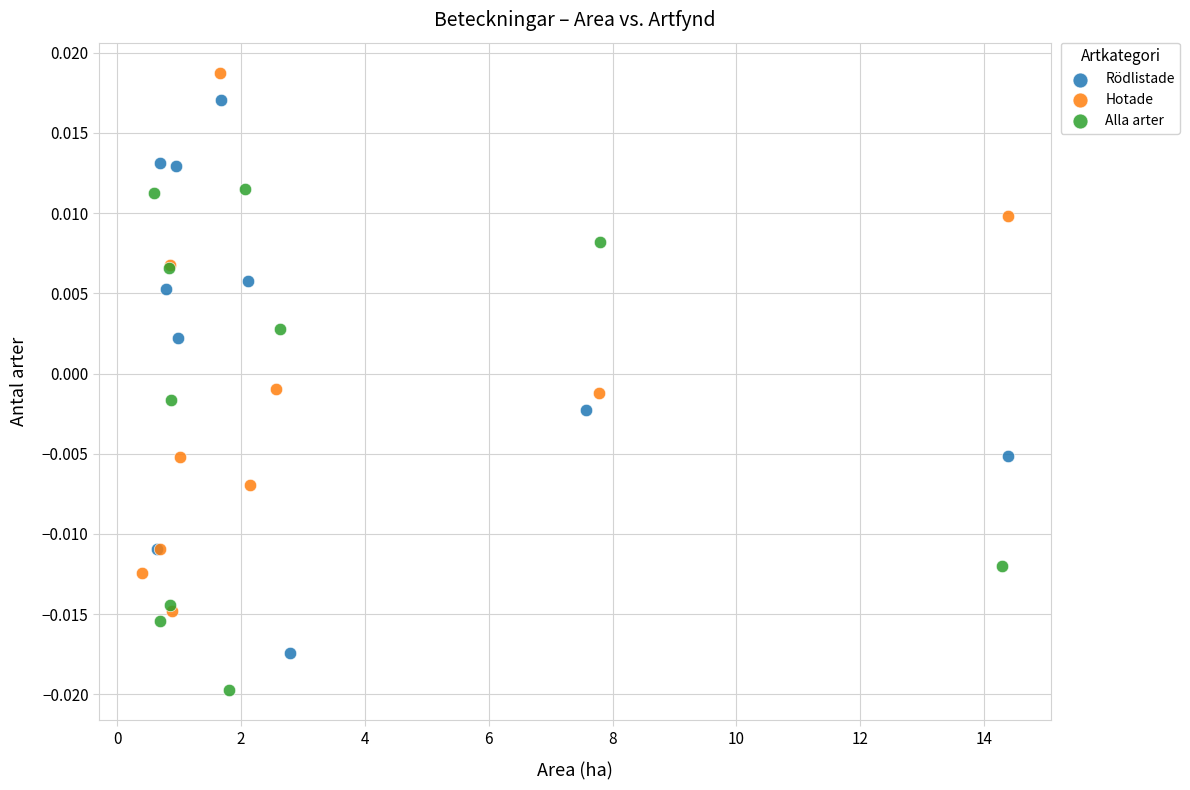

Which series reaches the minimum Y coordinate?

Alla arter